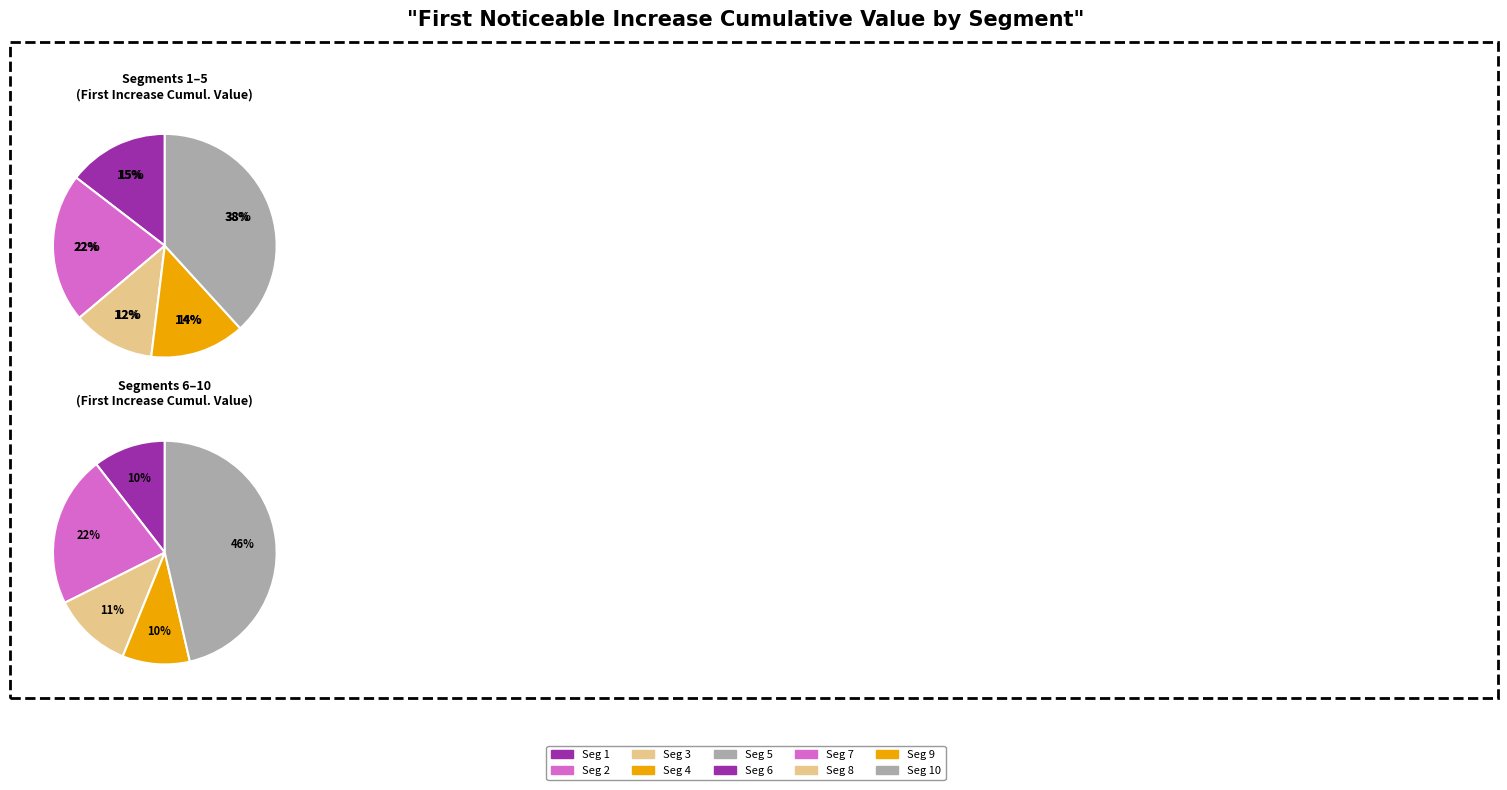

Is there any slice that represents more than half of the pie?

No